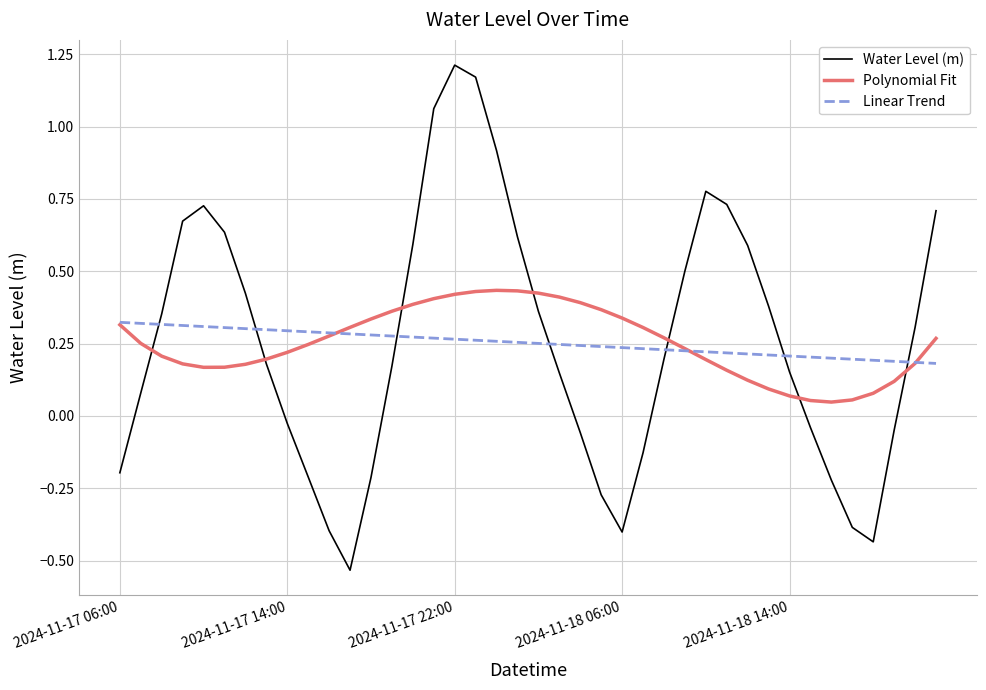

How many Polynomial Fit values are between 0 and 1?

40